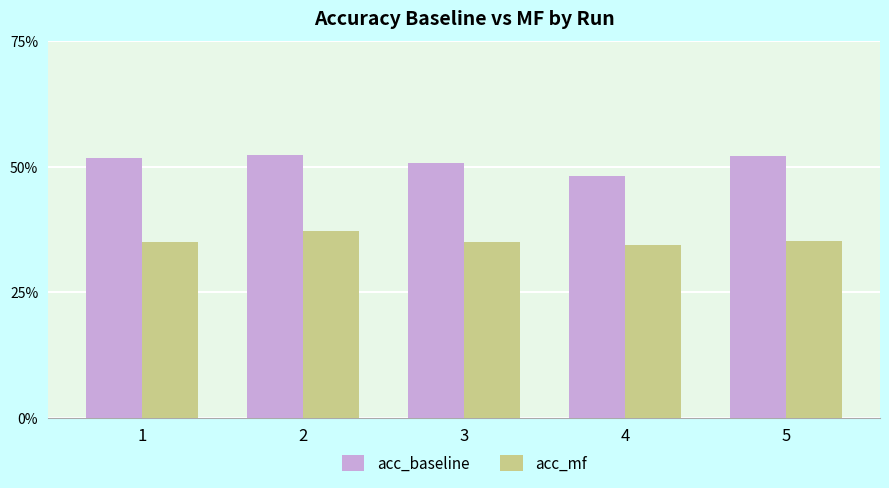

At which label is acc_mf closest to 0?

4